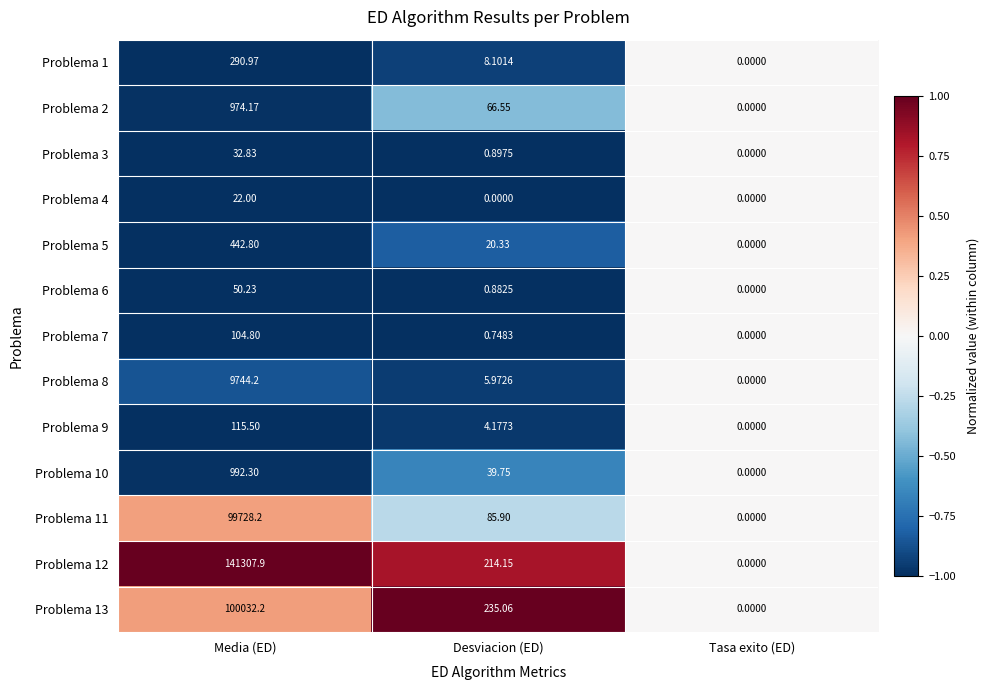

Rank the categories by Problema 9 value from highest to lowest.

Media (ED), Desviacion (ED), Tasa exito (ED)